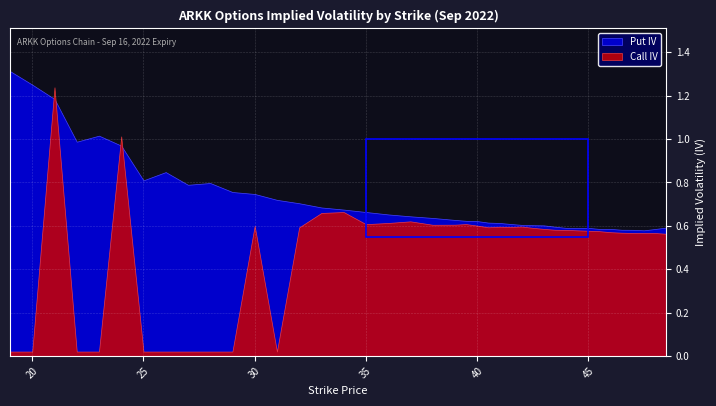

True or false: Call IV has more than 1 interior local peaks.

True